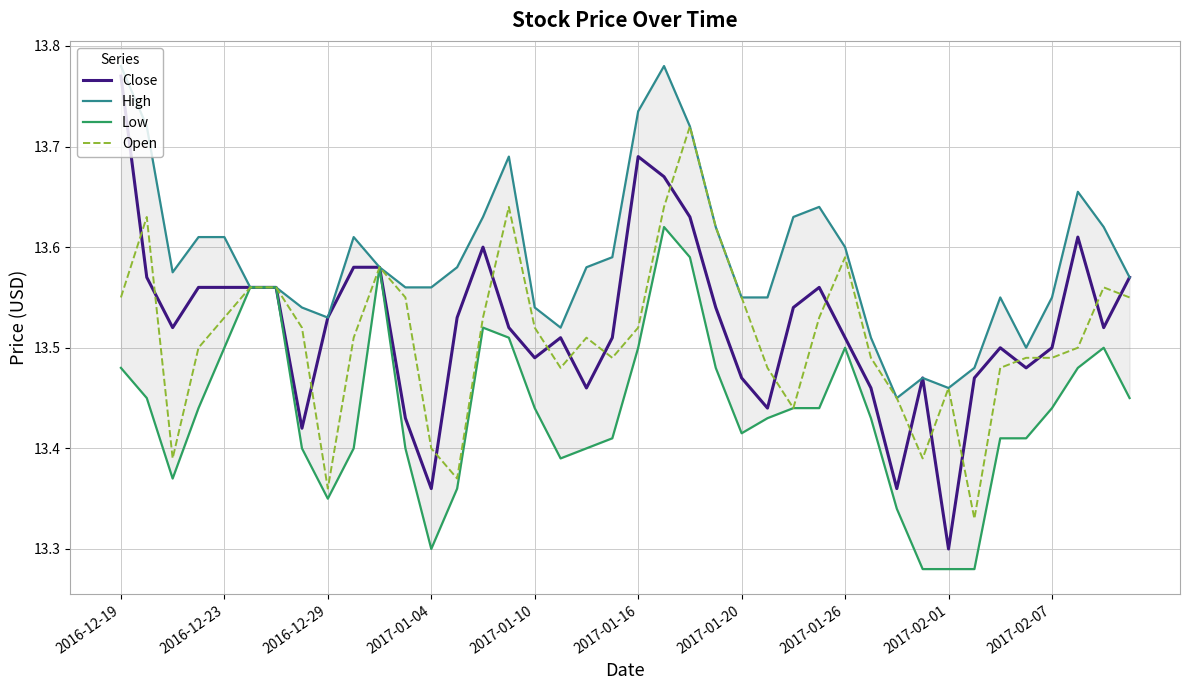

What is the maximum value shown in the chart?

13.8